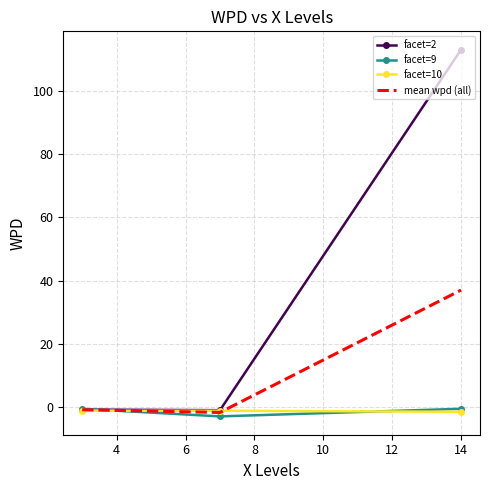

What is the minimum value shown in the chart?

-2.9